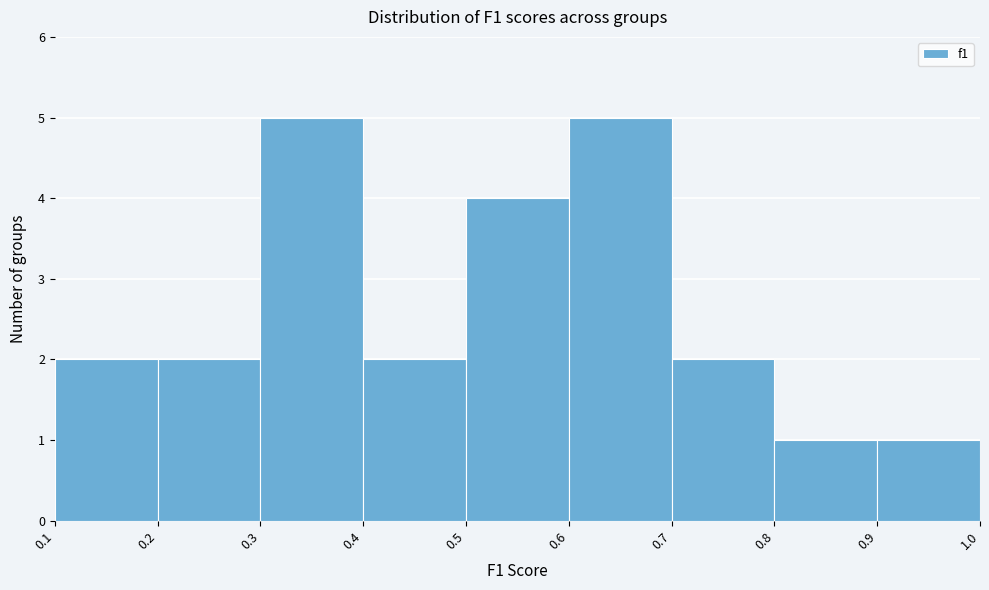

How tall is the bar that spans 0.3 to 0.4 on the x-axis? The values are not printed on the chart, so give them approximately, as read against the axis.

5